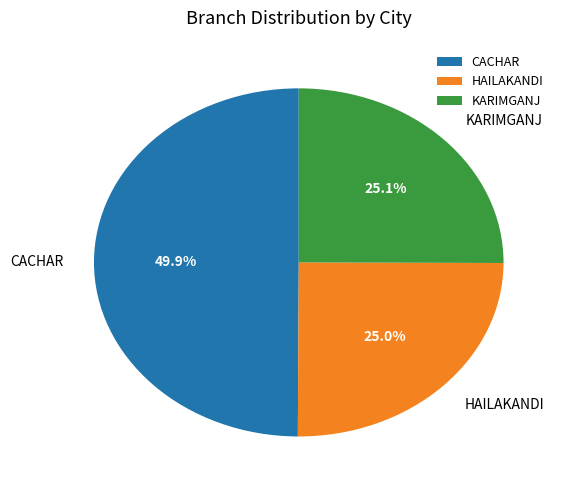

The KARIMGANJ slice represents 37% of the pie. True or false?

False